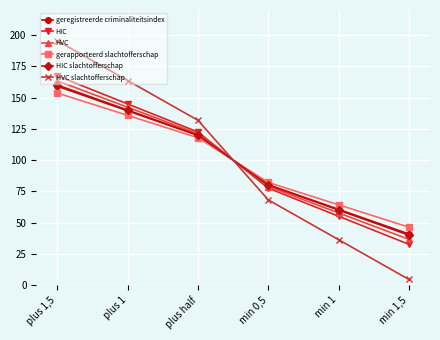

Is this an area chart (filled region under the line)?

No